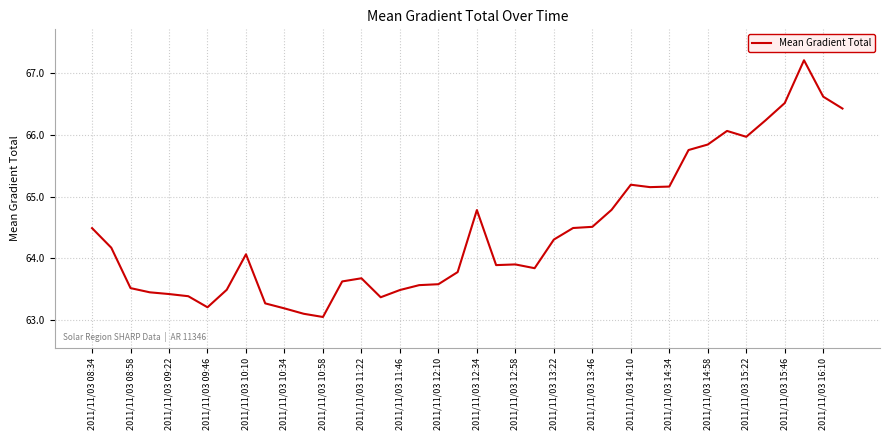

What is the maximum value shown in the chart?

67.2